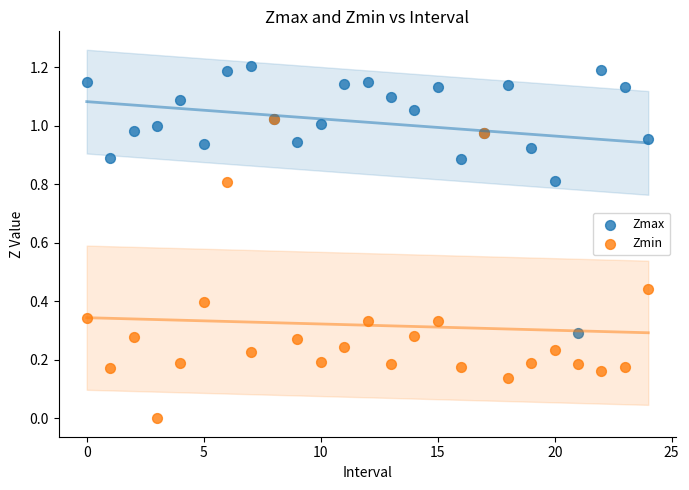

What are all the series names shown in the legend?

Zmax, Zmin